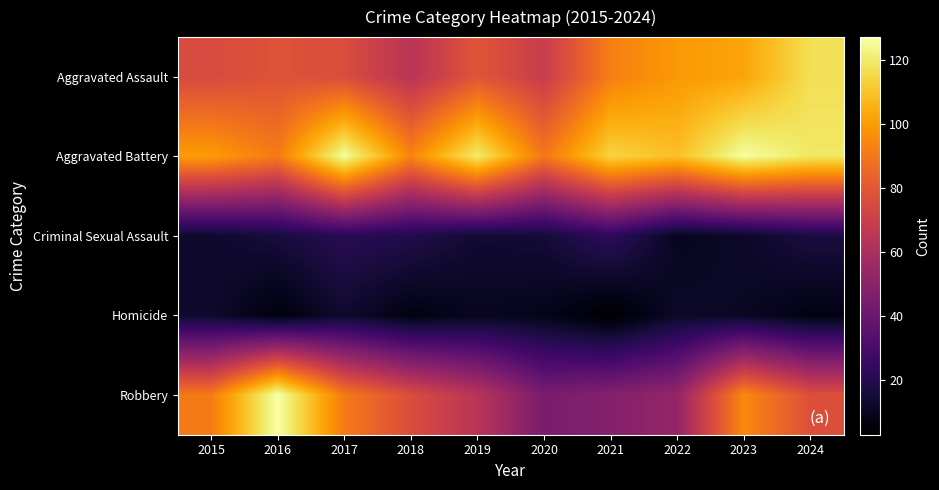

Which has a higher value, 2021 or 2023?

2023